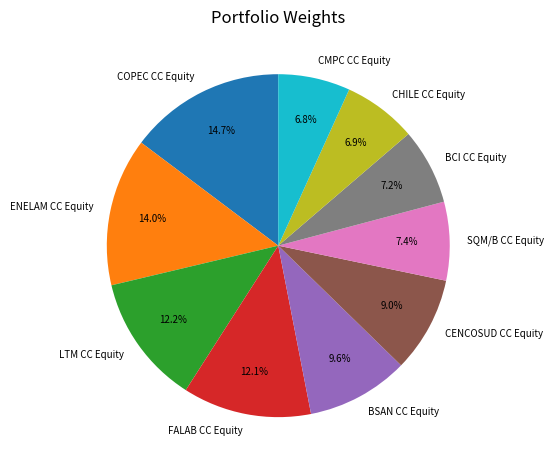

Which slice is the largest?

COPEC CC Equity